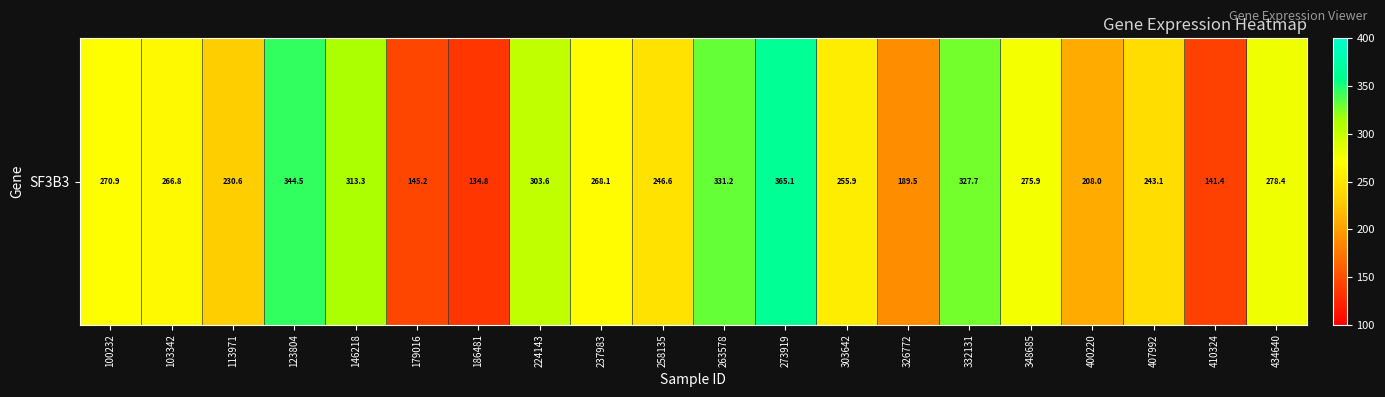

Which label corresponds to the smallest value in the chart?

186481